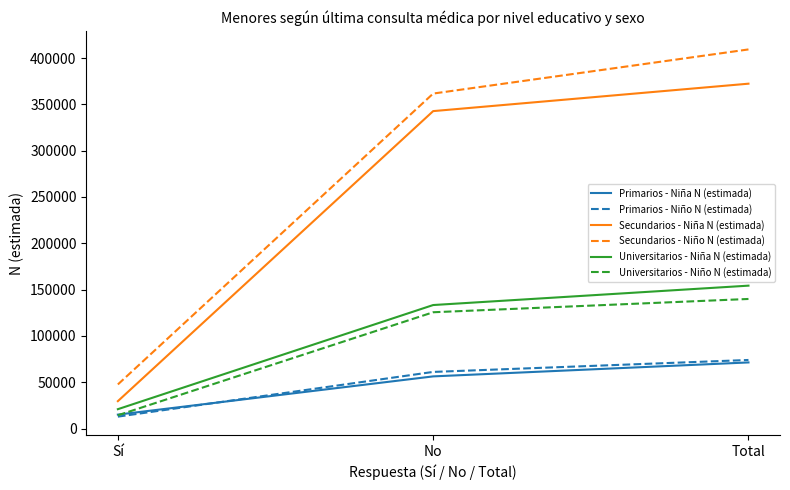

At which category is the sum across all series the highest?

Total